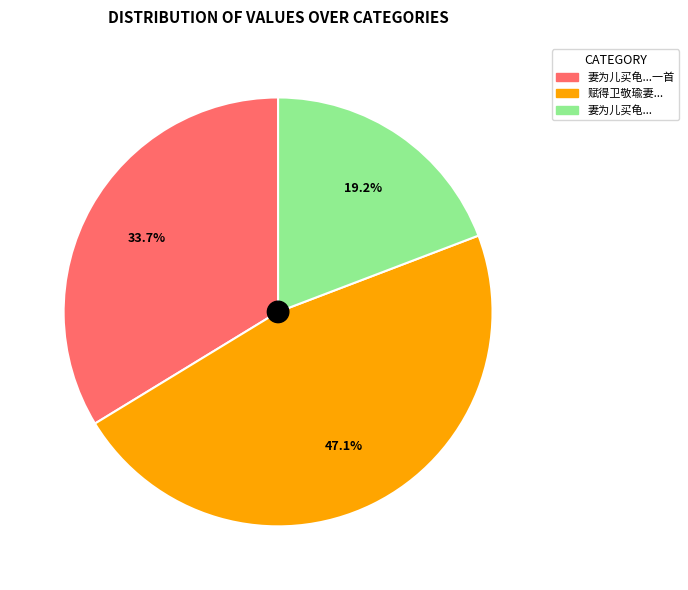

Is there a majority slice in this chart?

No